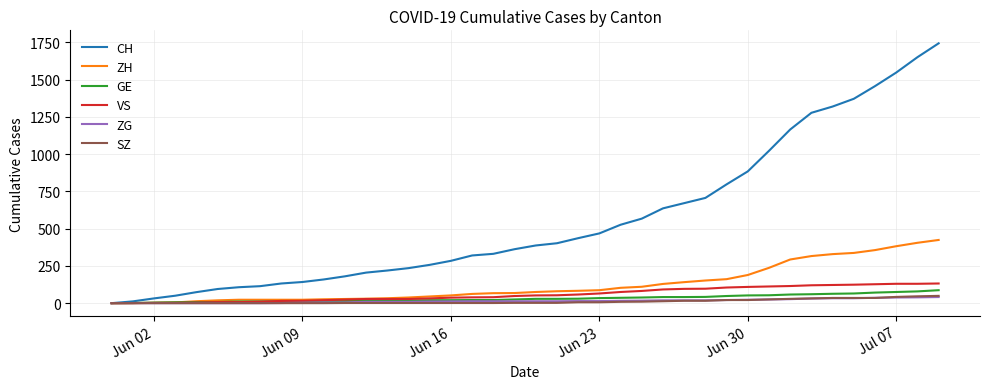

What is the maximum value shown in the chart?

1743